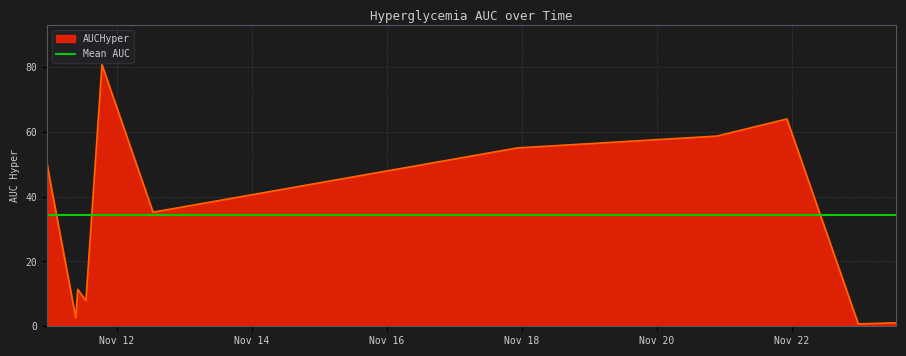

Is it true that the value at 2017-11-21 22:16:00 is 30.2?

False